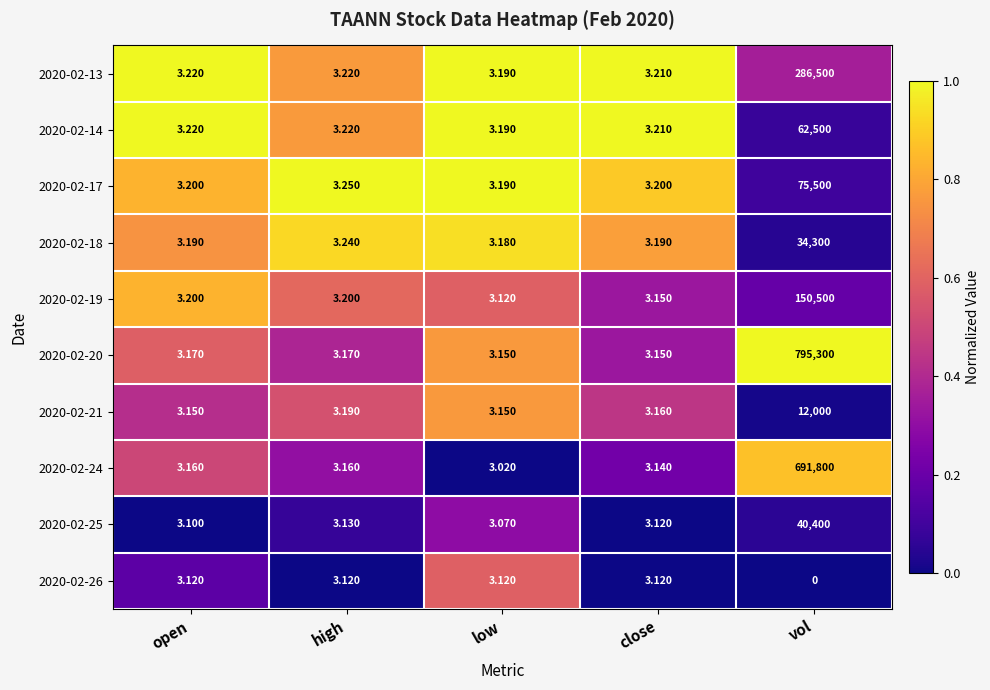

Between close and vol, which series saw the biggest shift?

2020-02-20